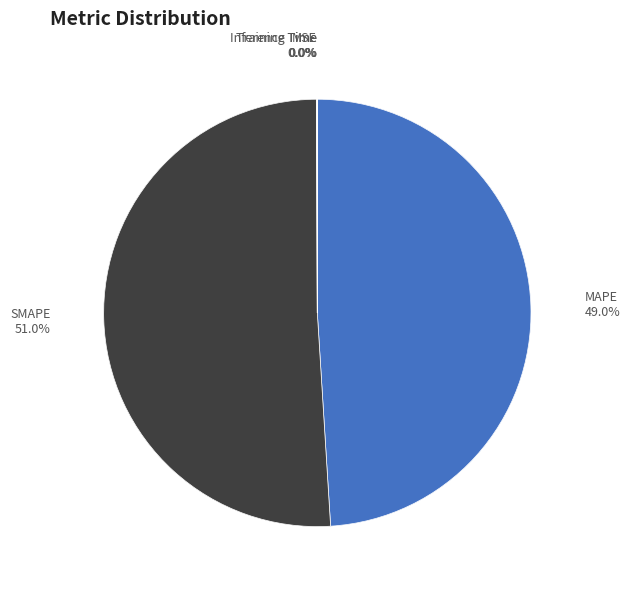

What percentage is NOT represented by Training Time?

100.0%